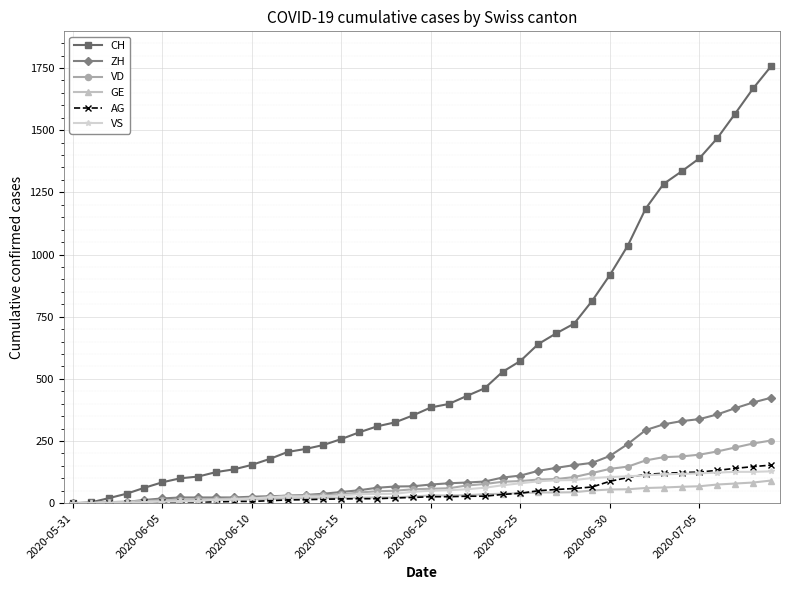

What is the maximum value for GE?

91